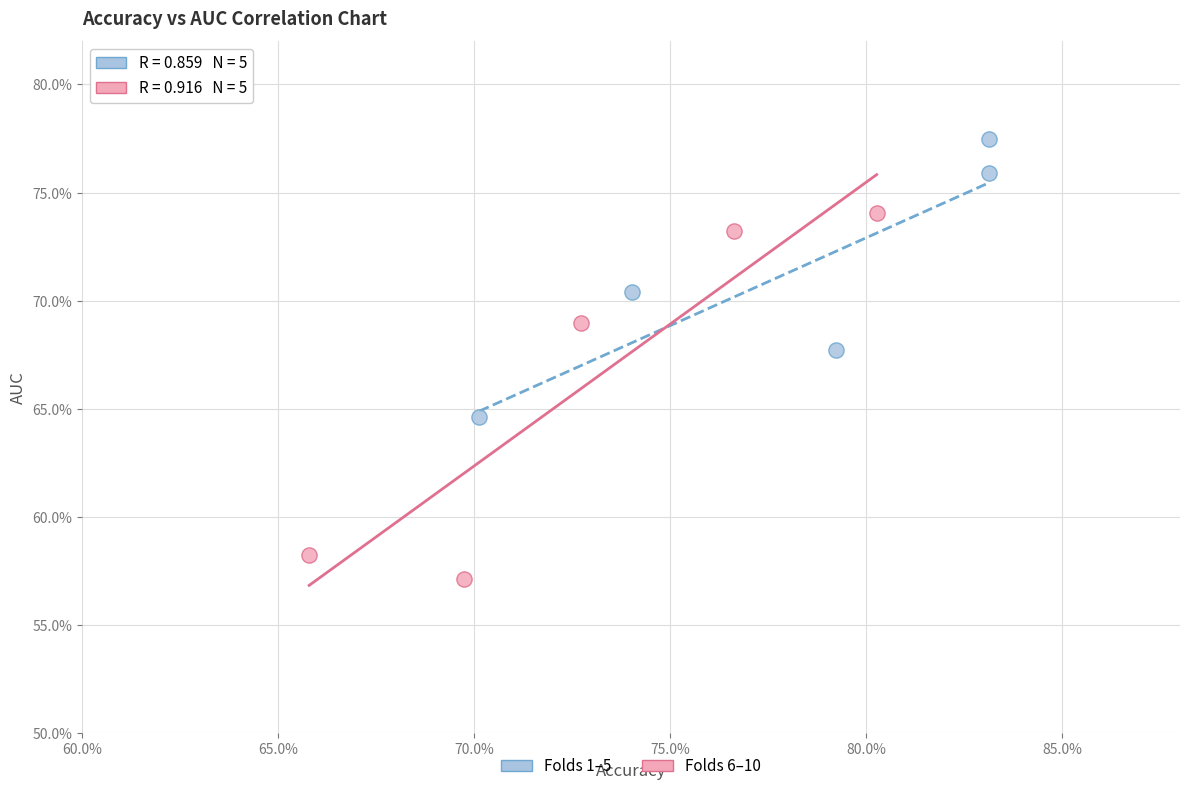

Which series has the widest spread of Y values?

Folds 6–10